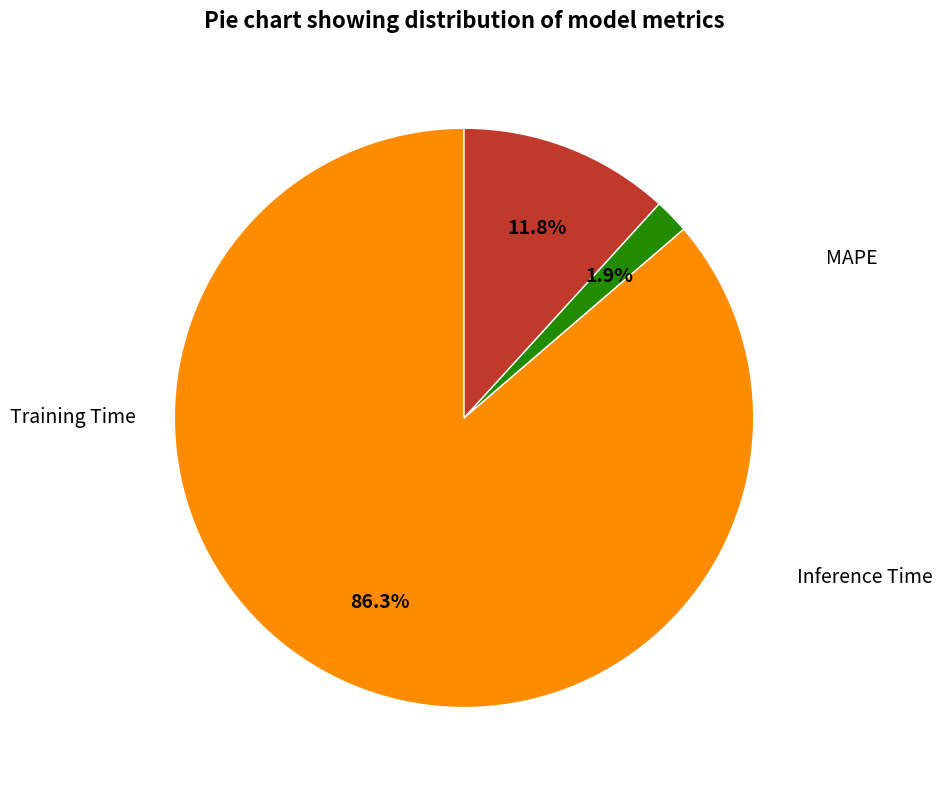

To the nearest percent, what is the average slice percentage?

33%